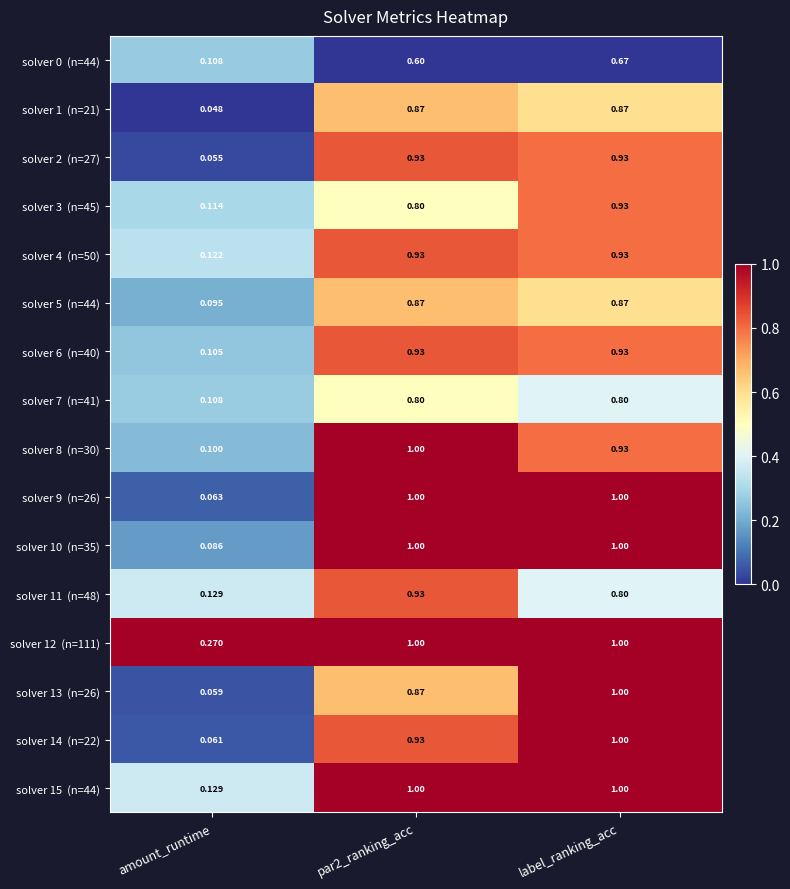

At which category is the sum across all series the highest?

label_ranking_acc